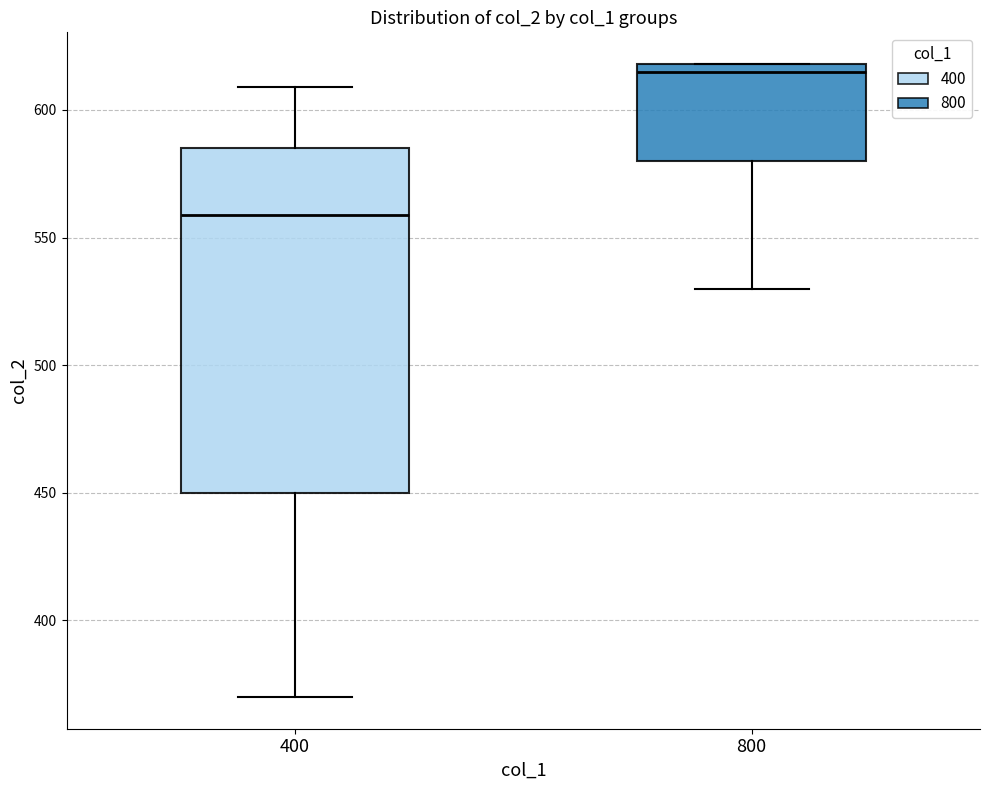

Reading left to right, read every box against the y-axis: the position of its median line, the range the box covers, and the ends of its whiskers. The values are not printed on the chart, so give them approximately, as read against the axis.

400: median 560, box 450 to 585, whiskers 370 to 610
800: median 615, box 580 to 620, whiskers 530 to 620